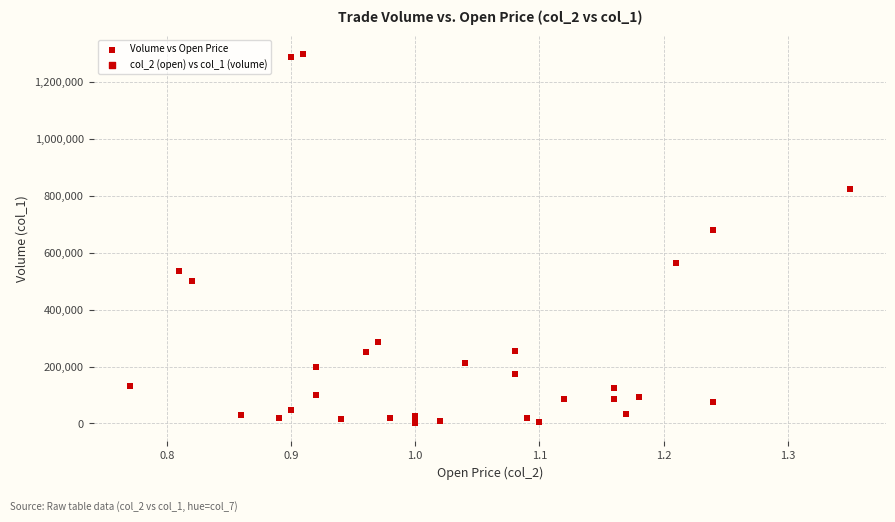

What Y value in the scatter plot is closest to 650000?

680000